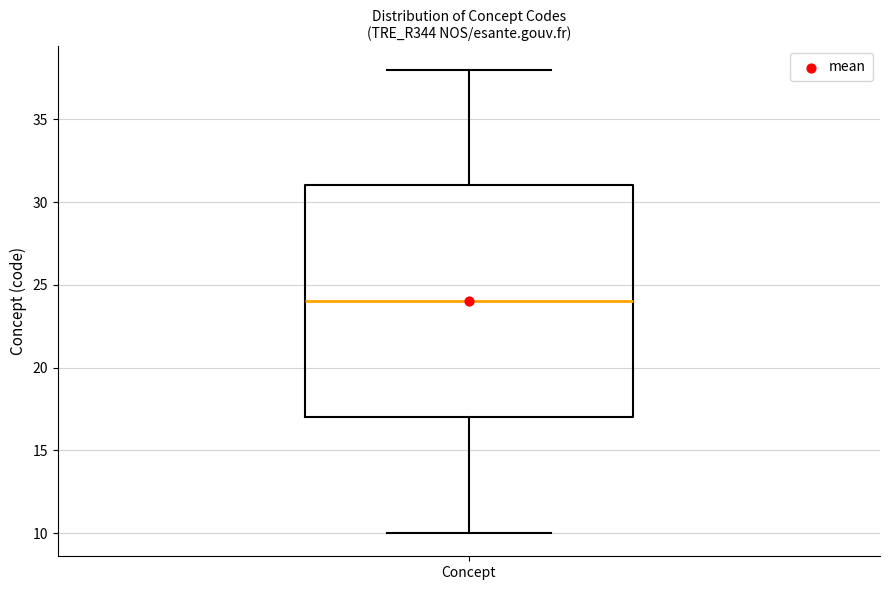

Transcribe this box plot: give where the median line is, the range the box spans, and where the two whiskers end, as read against the y-axis. The values are not printed on the chart, so give them approximately, as read against the axis.

median 24, box 17 to 31, whiskers 10 to 38